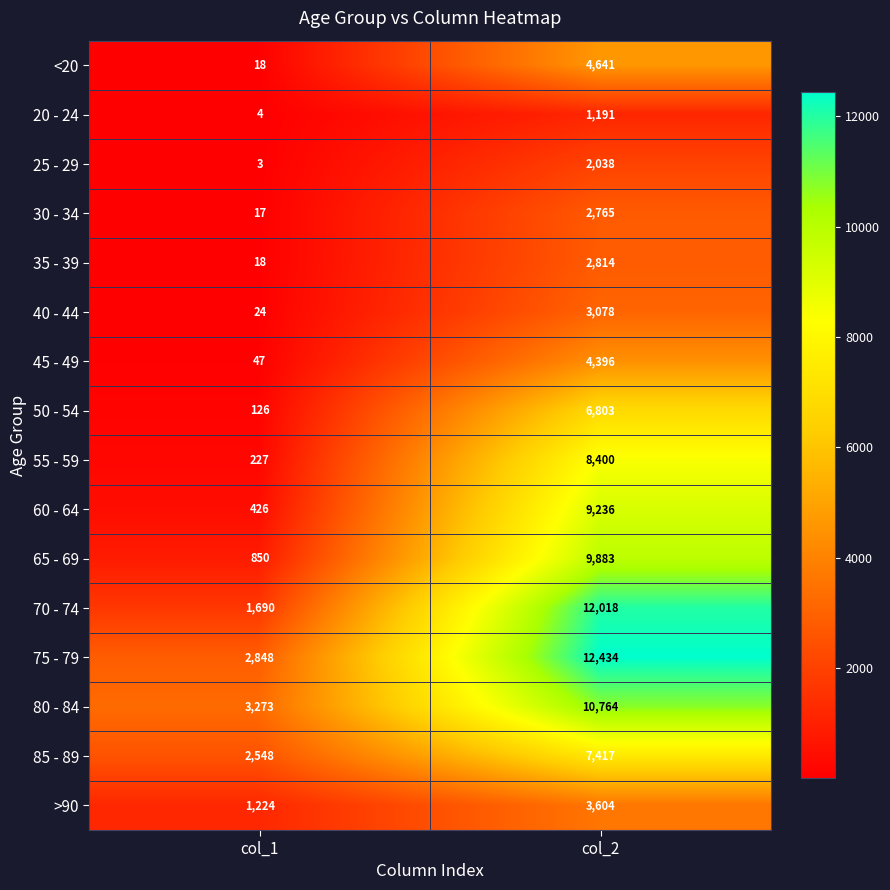

Which category has the highest value across all series?

col_2